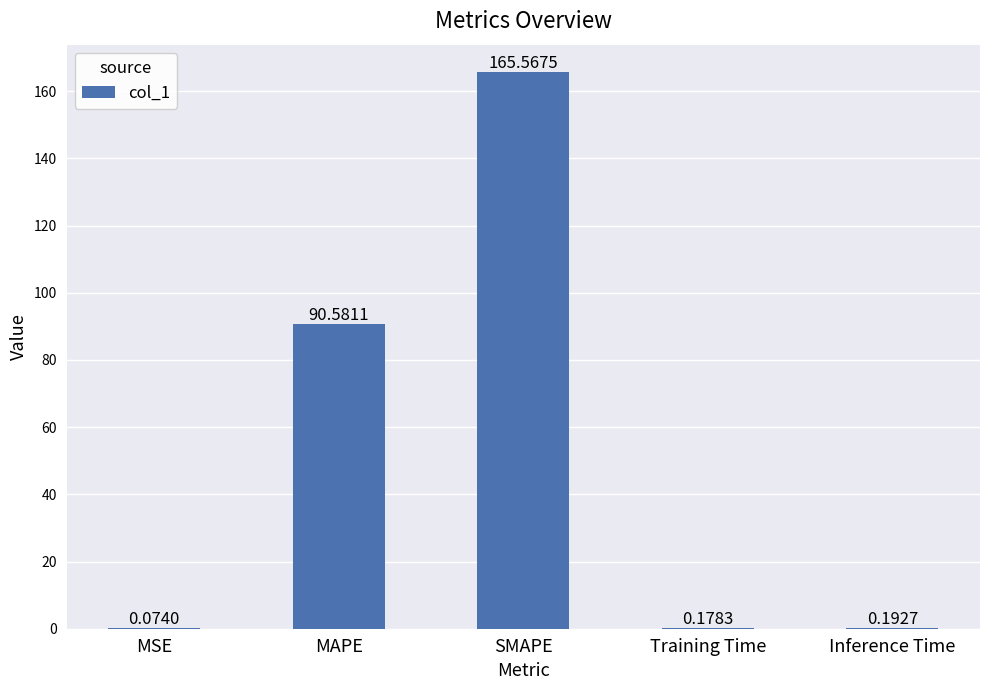

The value at MAPE is 90.6. True or false?

True